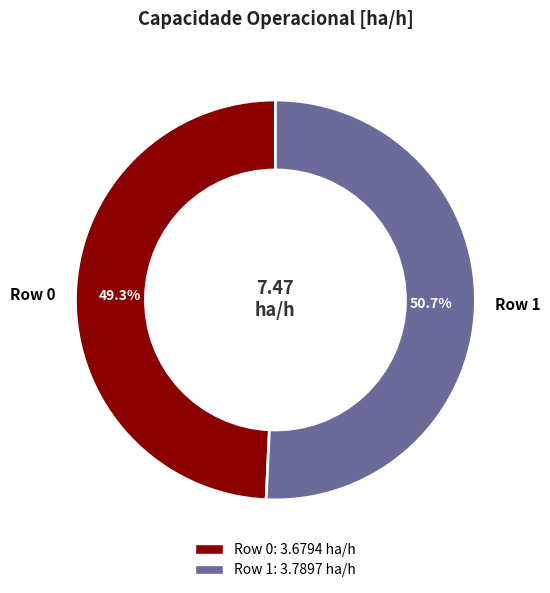

How many slices are in this pie chart?

2